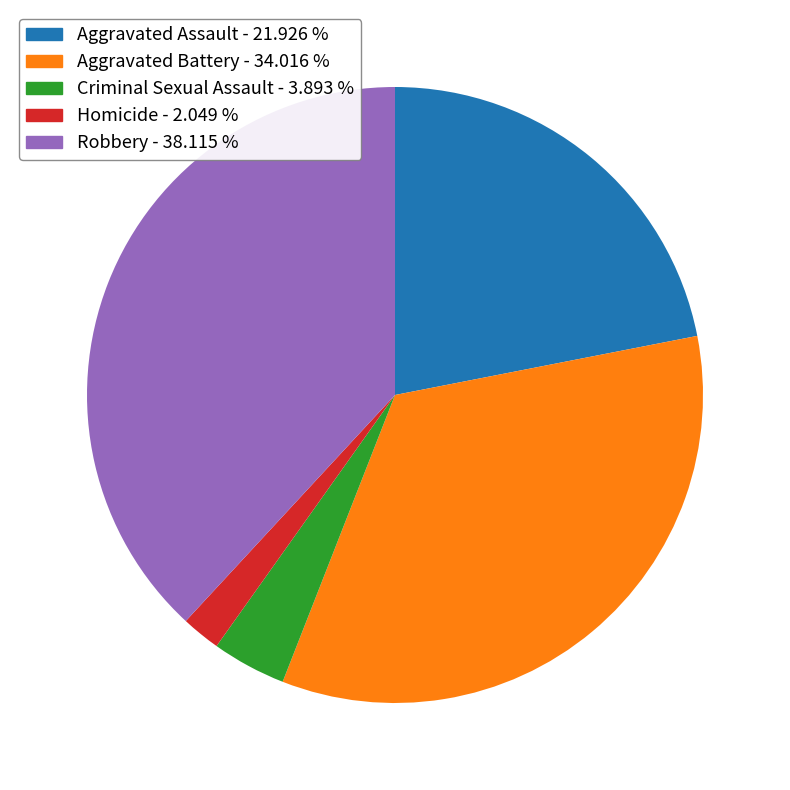

Does any single category account for the majority?

No